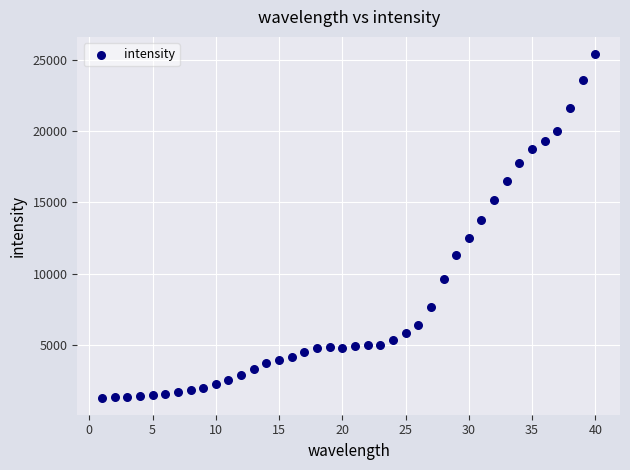

What Y value in the scatter plot is closest to 13356?

13750